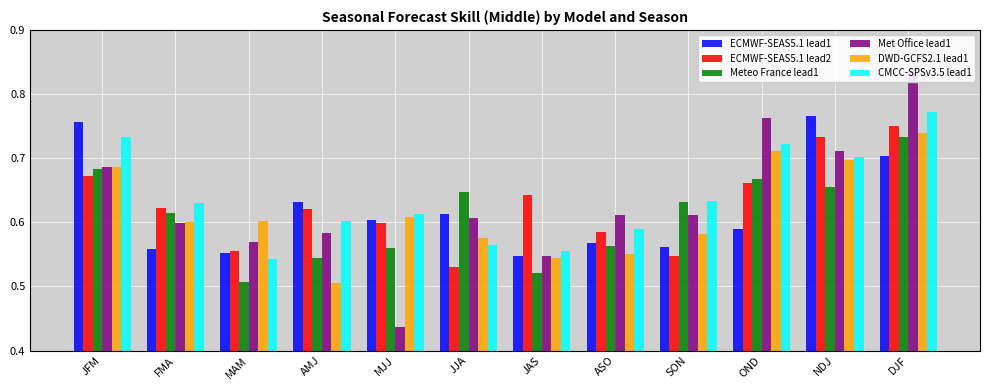

Which series has the widest spread of values?

Met Office lead1